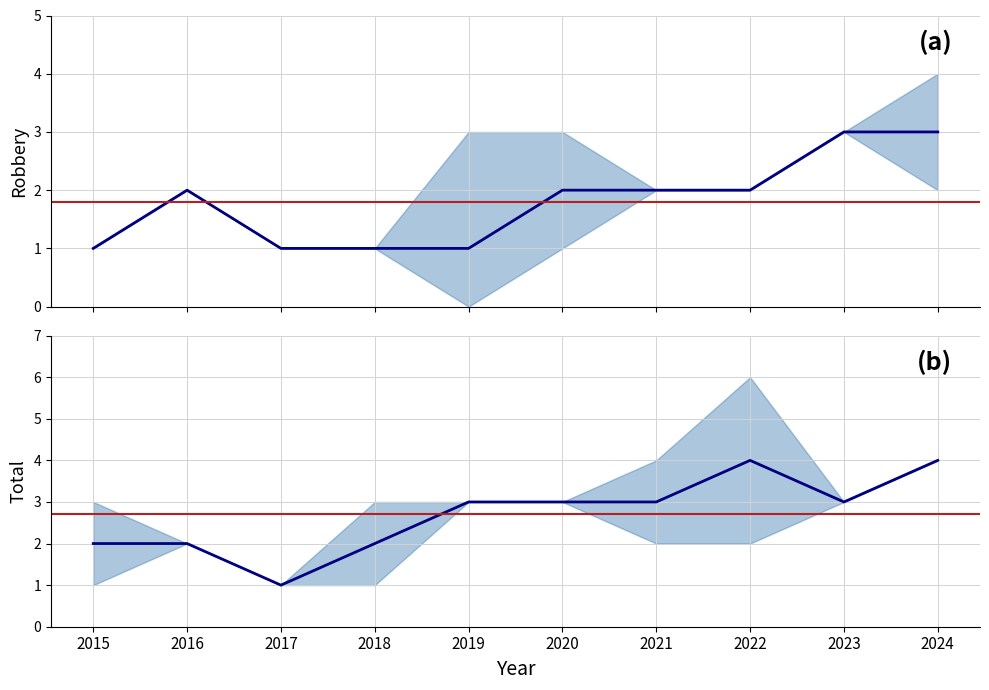

What is the value of the Robbery point at the 4th from the left?

1